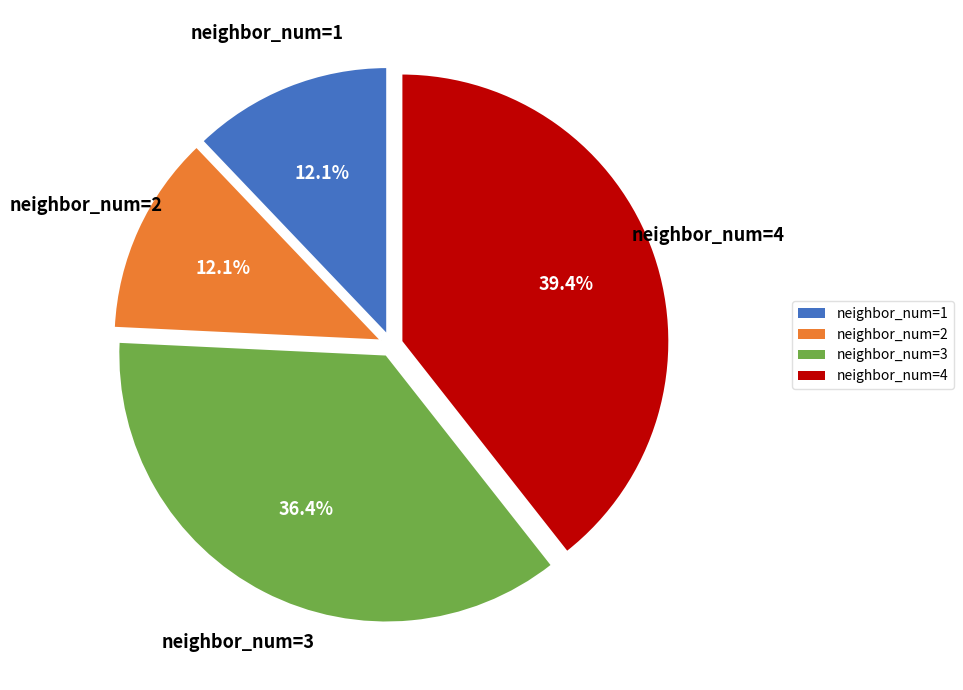

What is the ratio of the value at neighbor_num=3 to the value at neighbor_num=4?

0.9